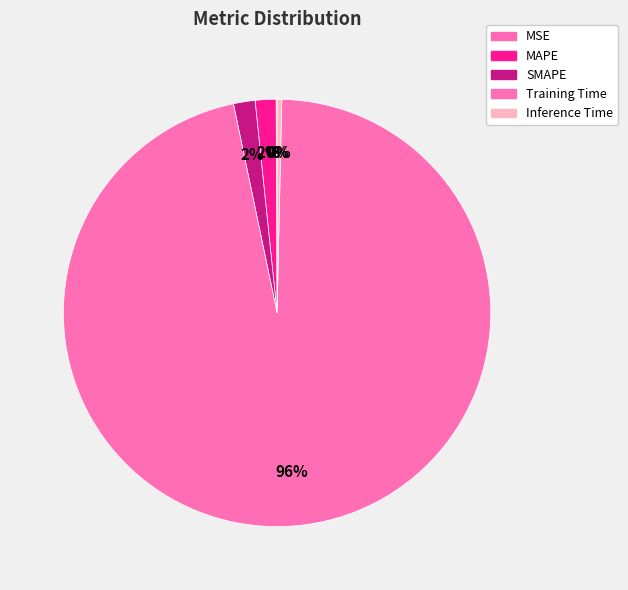

To the nearest percent, what is the average slice percentage?

20%